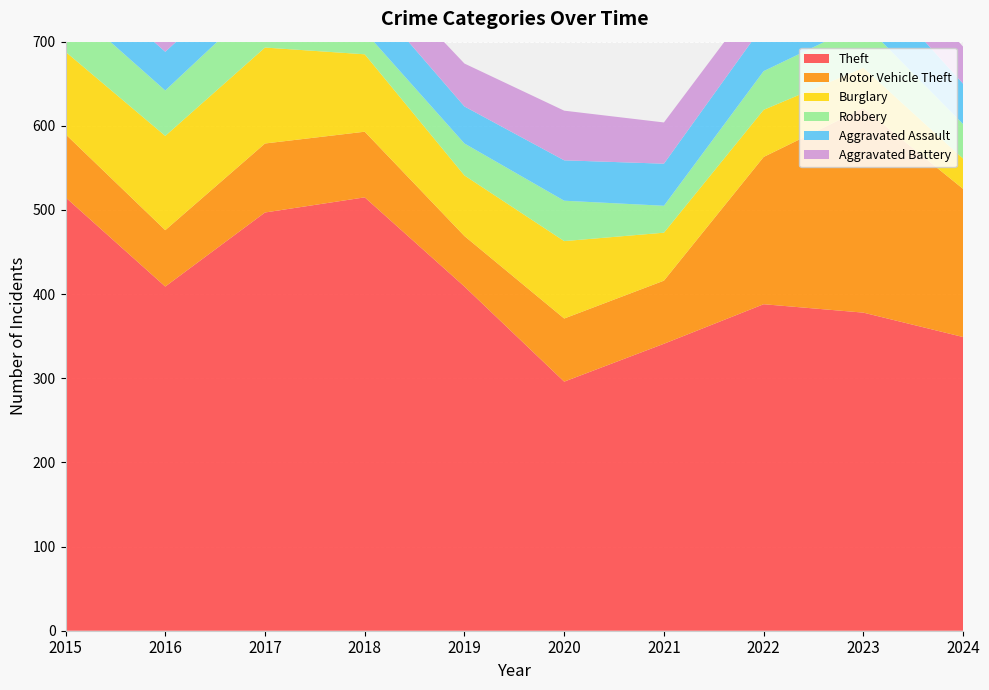

Reading left to right, transcribe all the data shown in this chart.

Theft: 515	409	497	515	409	296	341	388	378	349
Motor Vehicle Theft: 75	67	82	78	60	75	75	175	243	176
Burglary: 98	112	114	92	72	92	57	56	48	36
Robbery: 59	54	60	27	38	48	32	46	53	41
Aggravated Assault: 46	46	44	48	44	48	50	55	59	48
Aggravated Battery: 38	37	54	39	51	59	49	42	47	44